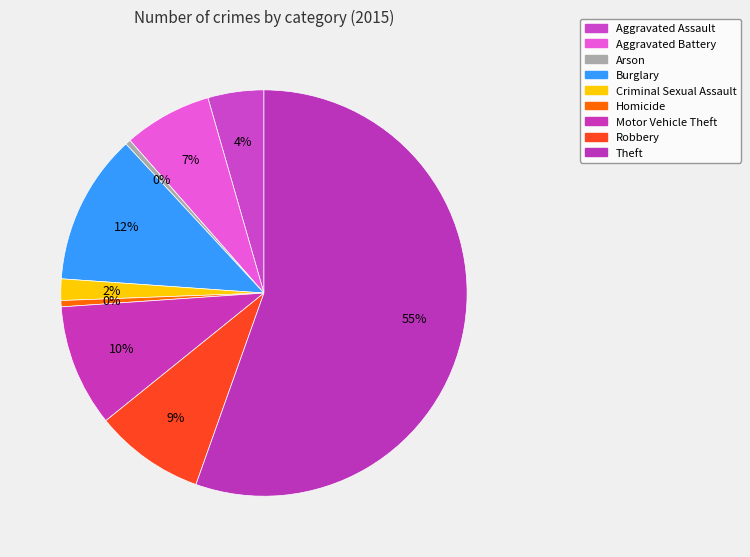

What is the largest slice in the pie chart?

Theft